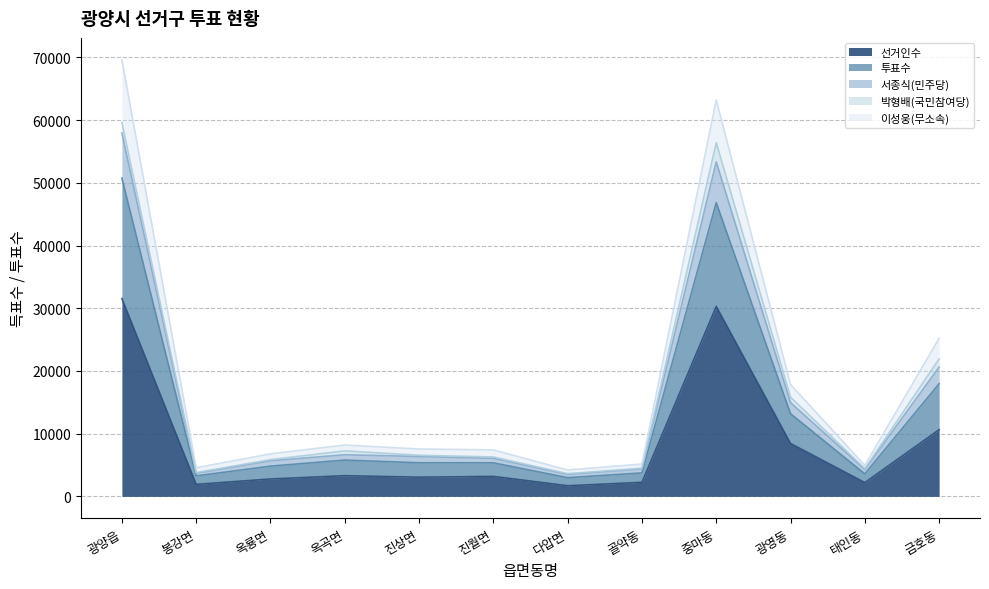

Which series has the largest total across all categories?

투표수